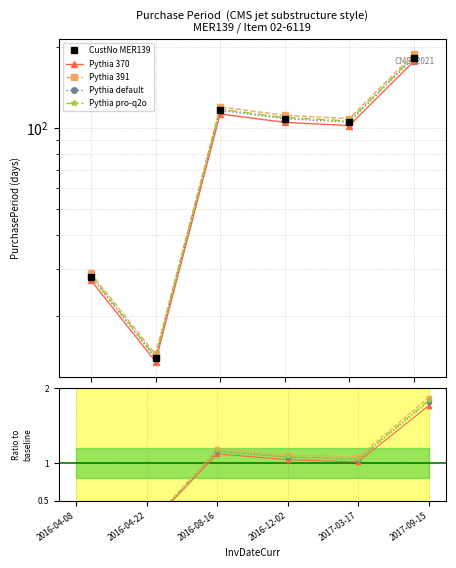

Which has a higher value, 2016-12-02 or 2017-09-15?

2017-09-15